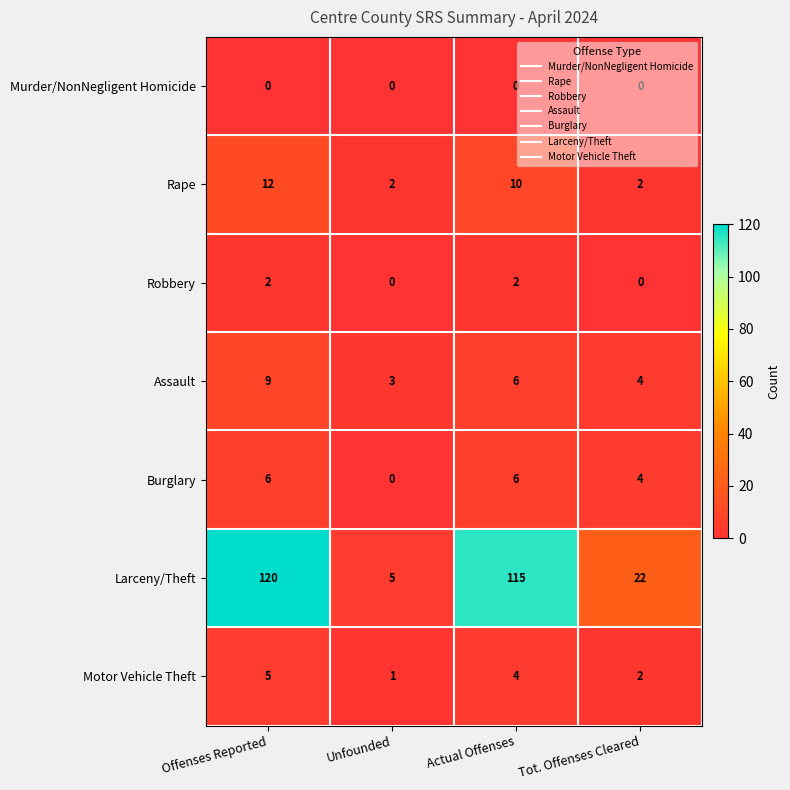

Rank the series by their maximum value, from lowest to highest.

Murder/NonNegligent Homicide, Robbery, Motor Vehicle Theft, Burglary, Assault, Rape, Larceny/Theft